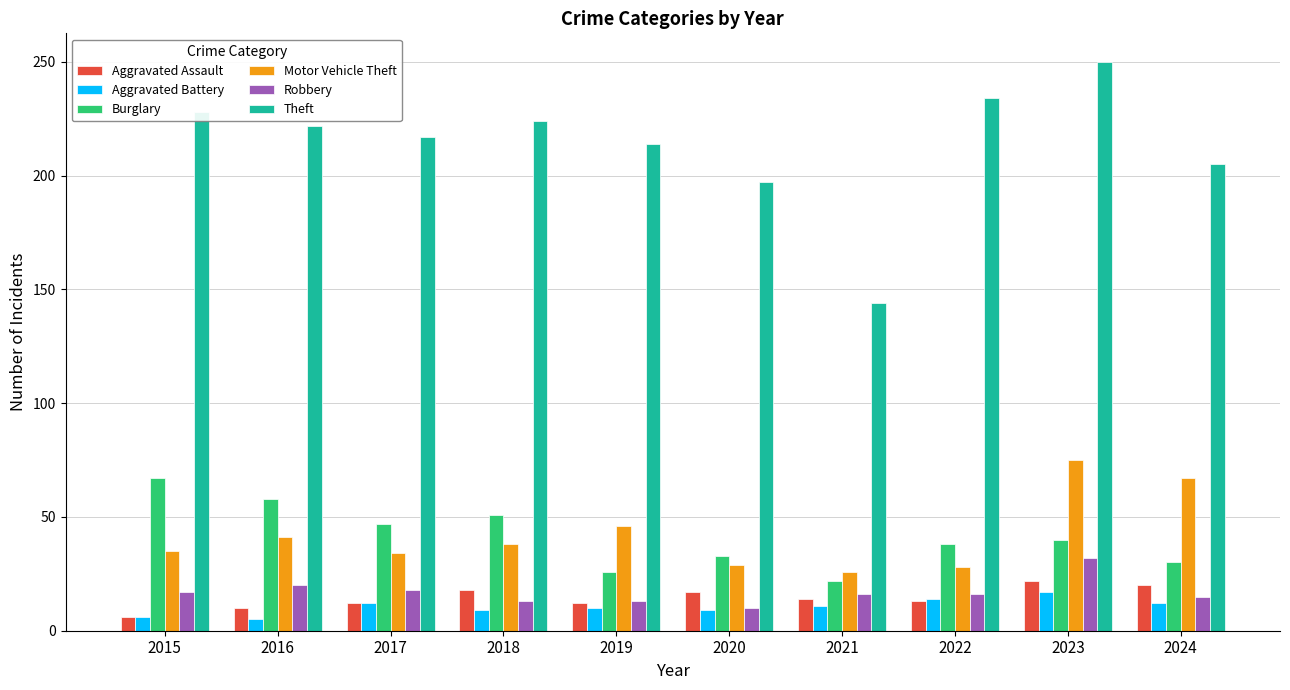

What is the difference between the maximum and minimum values in the Motor Vehicle Theft series?

49